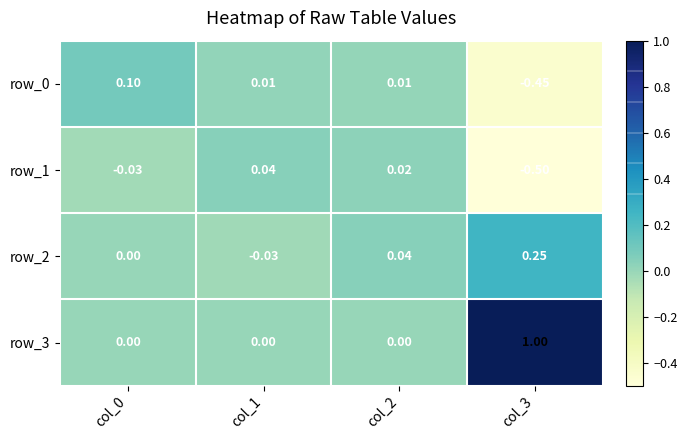

Which category has the lowest value across all series?

col_3